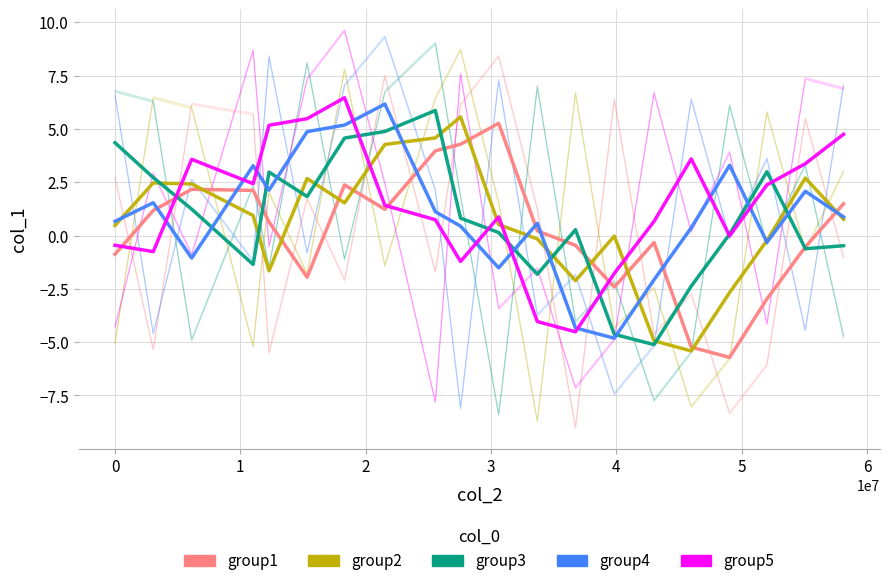

What is the smallest value displayed?

-5.7